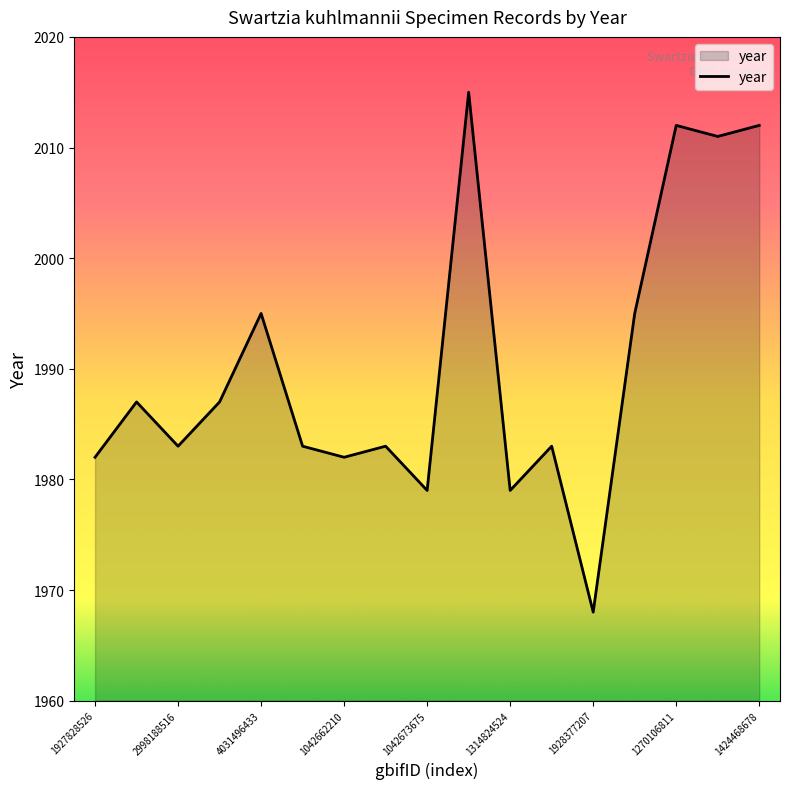

What is the minimum value shown in the chart?

1968